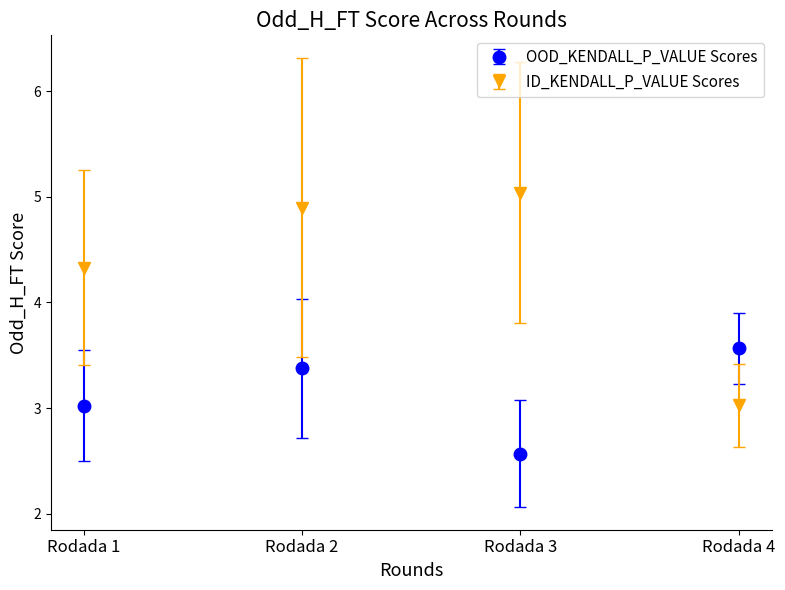

Which series changed the most between Rodada 1 and Rodada 2?

ID_KENDALL_P_VALUE Scores